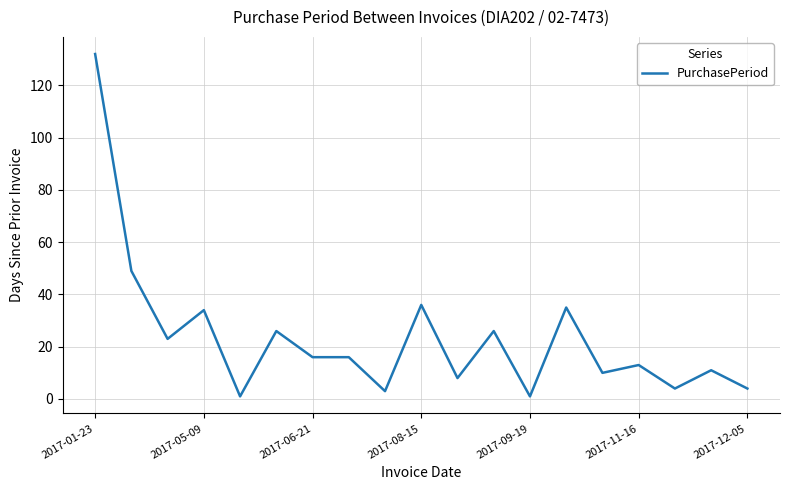

What is the maximum value shown in the chart?

132